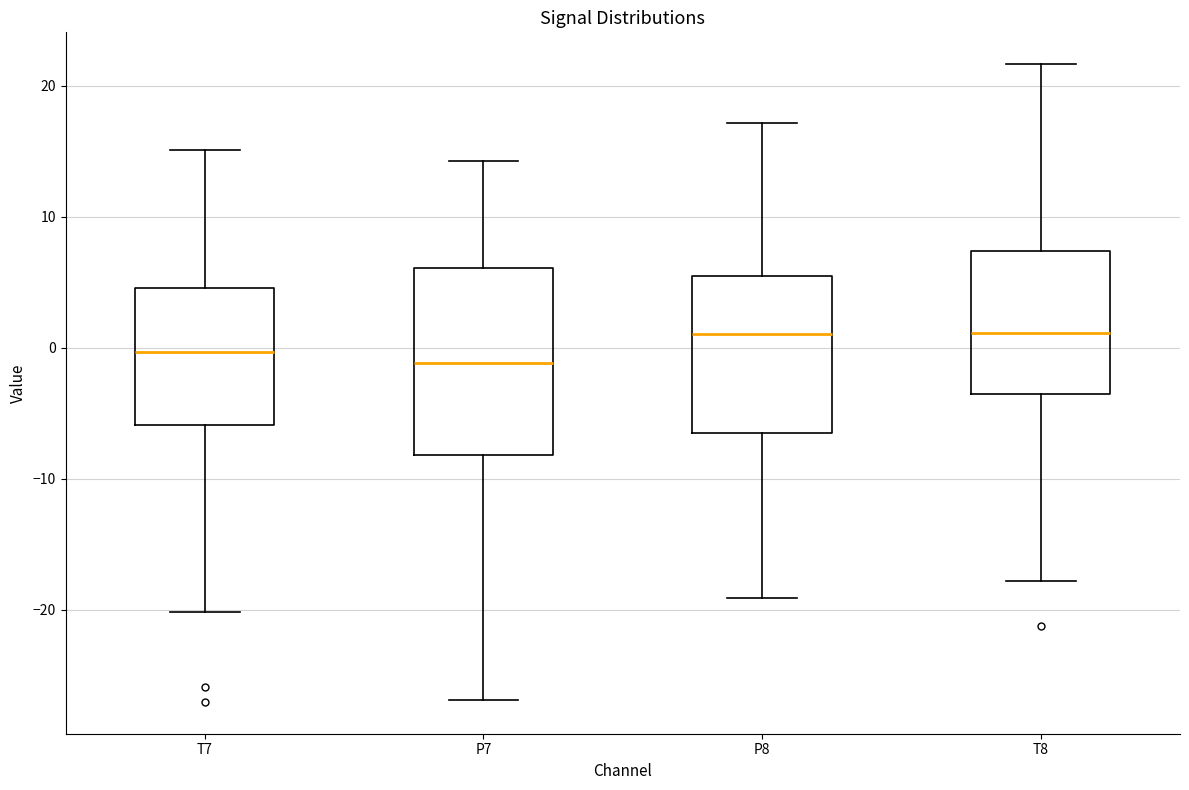

Where does the lower whisker of the box for P8 end on the y-axis? The values are not printed on the chart, so give them approximately, as read against the axis.

-19